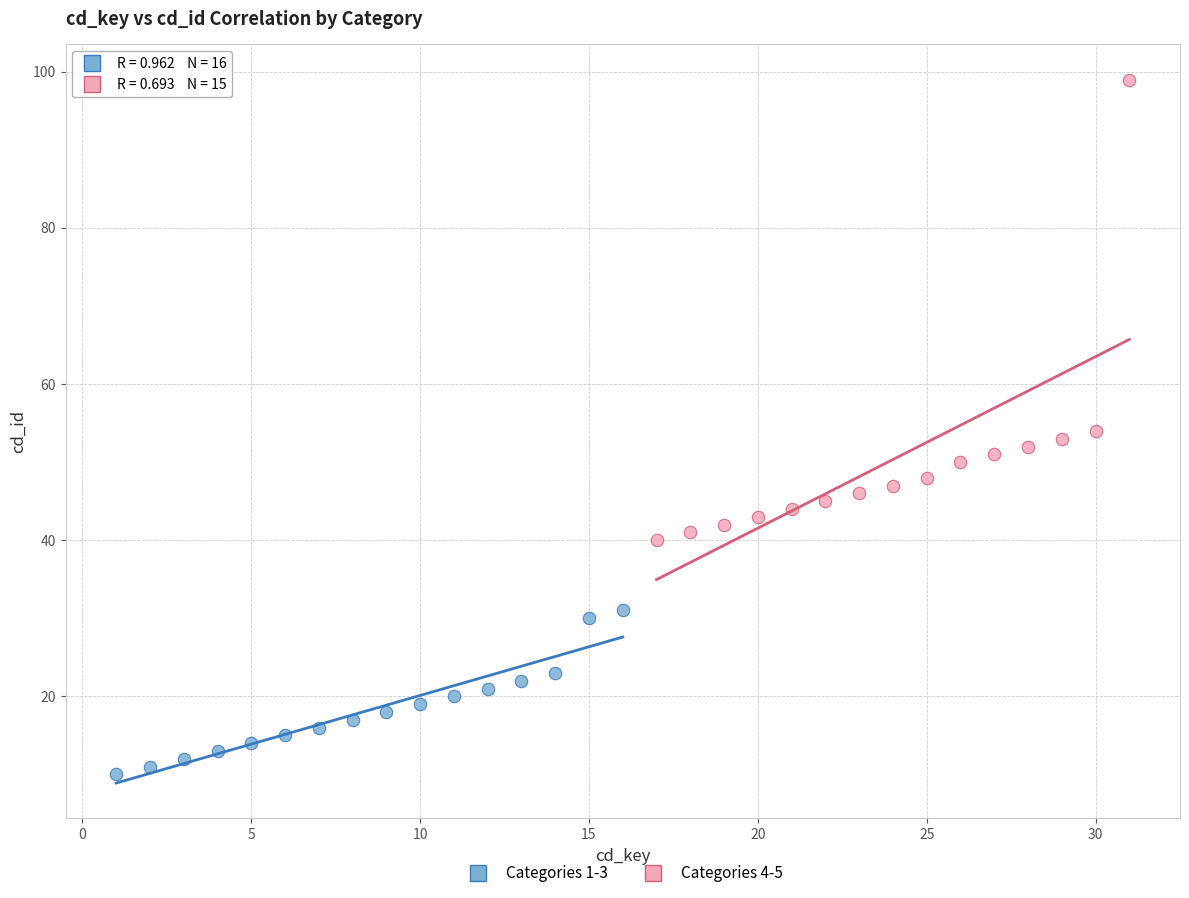

Which series reaches the minimum Y coordinate?

Categories 1-3